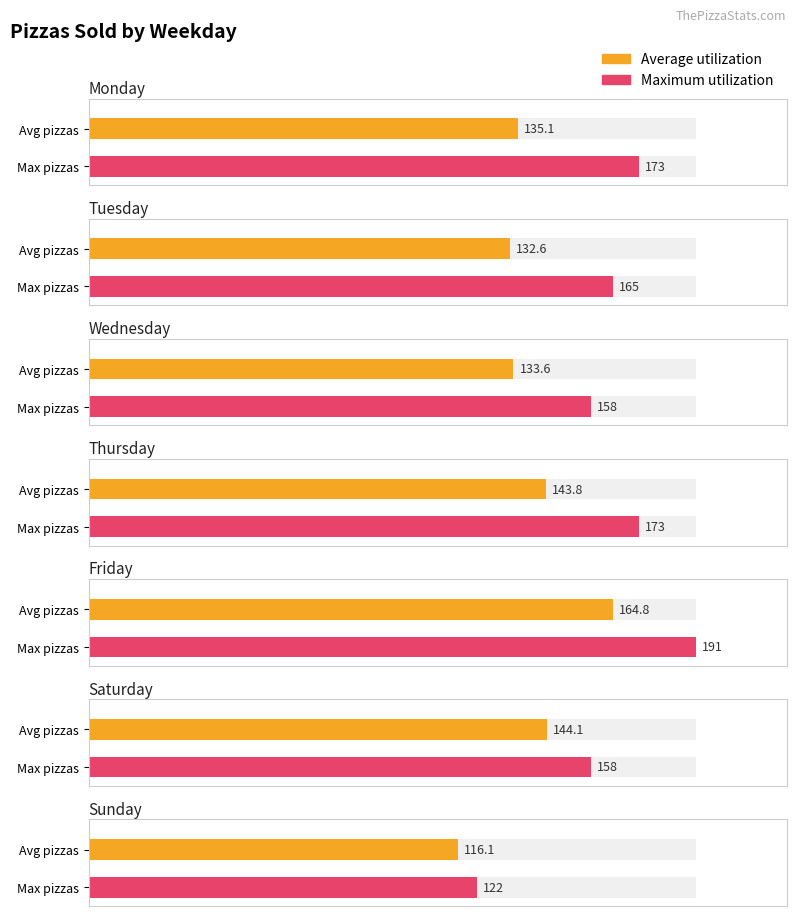

True or false: Average has a value of 133.6 at Wednesday.

True